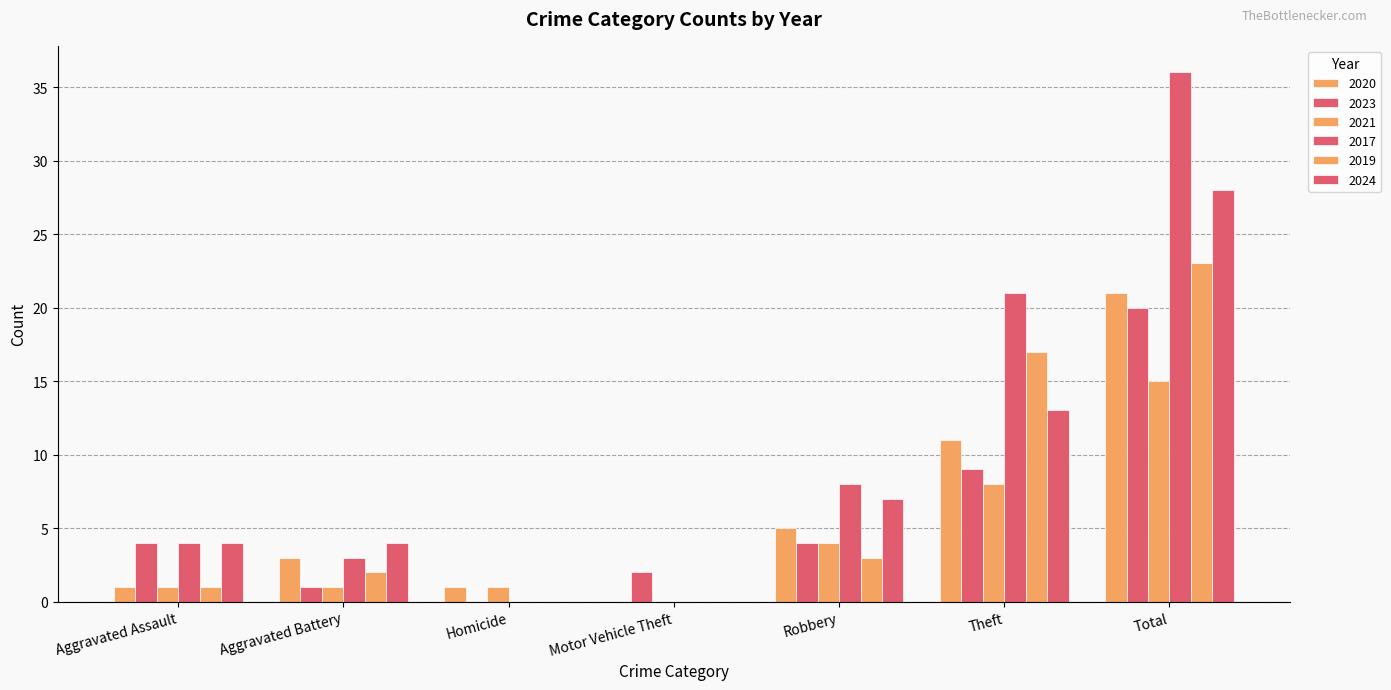

What position from the left is Total?

7